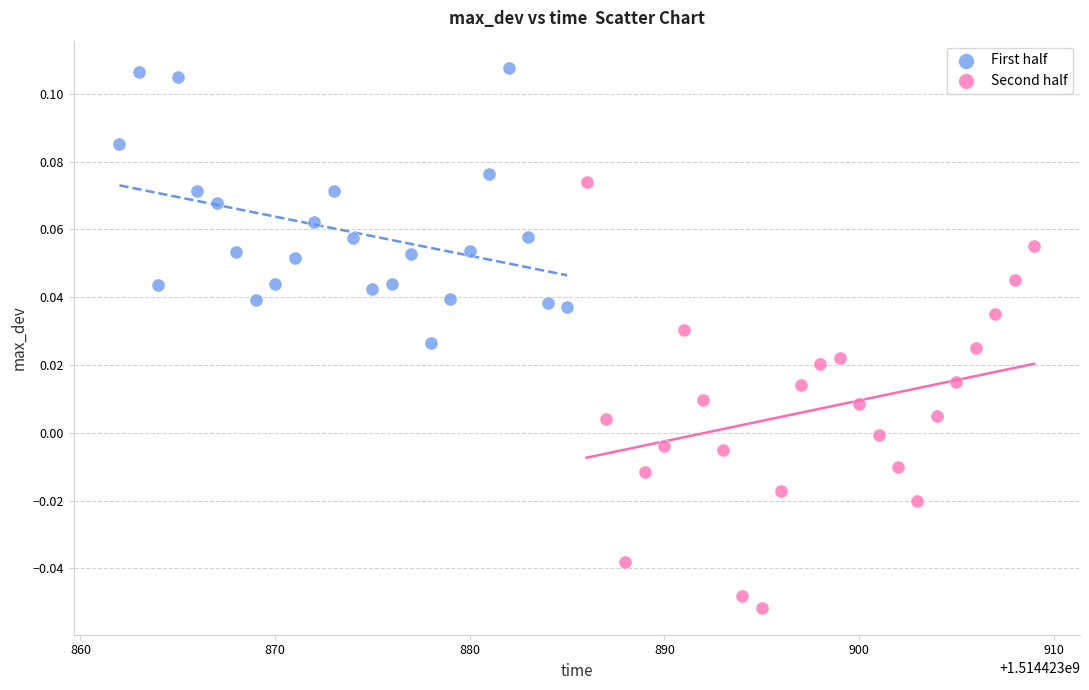

What are all the series names shown in the legend?

First half, Second half